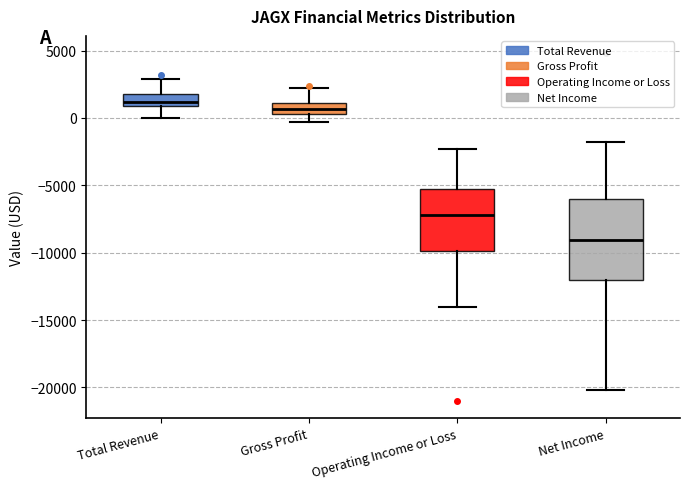

Reading left to right, read every box against the y-axis: the position of its median line, the range the box covers, and the ends of its whiskers. The values are not printed on the chart, so give them approximately, as read against the axis.

Total Revenue: median 1000 (just above the box's lower edge), box 1000 to 2000, whiskers 0 to 3000
Gross Profit: median 500 (inside the box), box 500 to 1000, whiskers -500 to 2000
Operating Income or Loss: median -7000, box -10000 to -5500, whiskers -14000 to -2500
Net Income: median -9000, box -12000 to -6000, whiskers -20000 to -2000